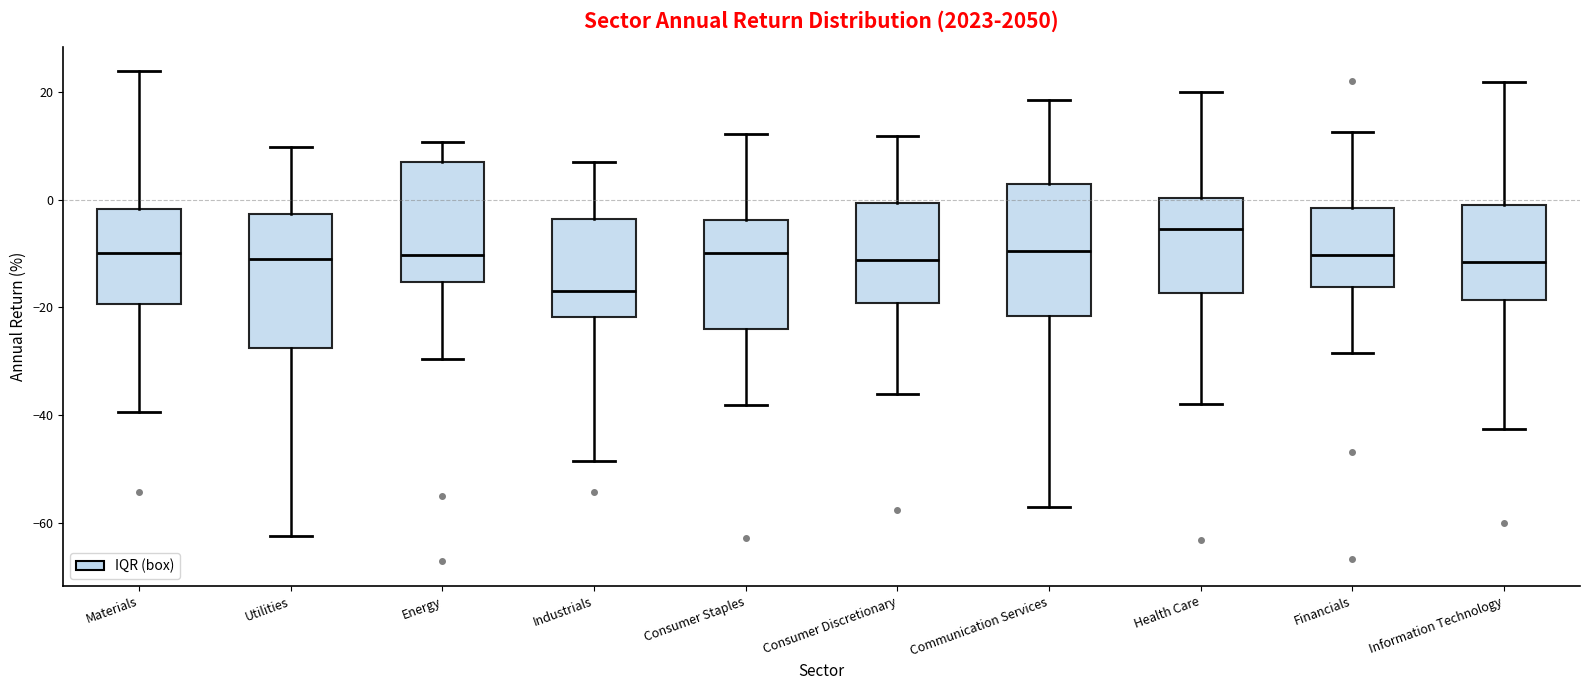

Reading left to right, transcribe this box plot: for each box, give where its median line is, the range the box spans, and where its two whiskers end, as read against the y-axis. The values are not printed on the chart, so give them approximately, as read against the axis.

Materials: median -10, box -20 to -2, whiskers -40 to 24
Utilities: median -10, box -28 to -2, whiskers -62 to 10
Energy: median -10, box -16 to 8, whiskers -30 to 10
Industrials: median -16, box -22 to -4, whiskers -48 to 8
Consumer Staples: median -10, box -24 to -4, whiskers -38 to 12
Consumer Discretionary: median -12, box -20 to 0, whiskers -36 to 12
Communication Services: median -10, box -22 to 2, whiskers -58 to 18
Health Care: median -6, box -18 to 0, whiskers -38 to 20
Financials: median -10, box -16 to -2, whiskers -28 to 12
Information Technology: median -12, box -18 to 0, whiskers -42 to 22